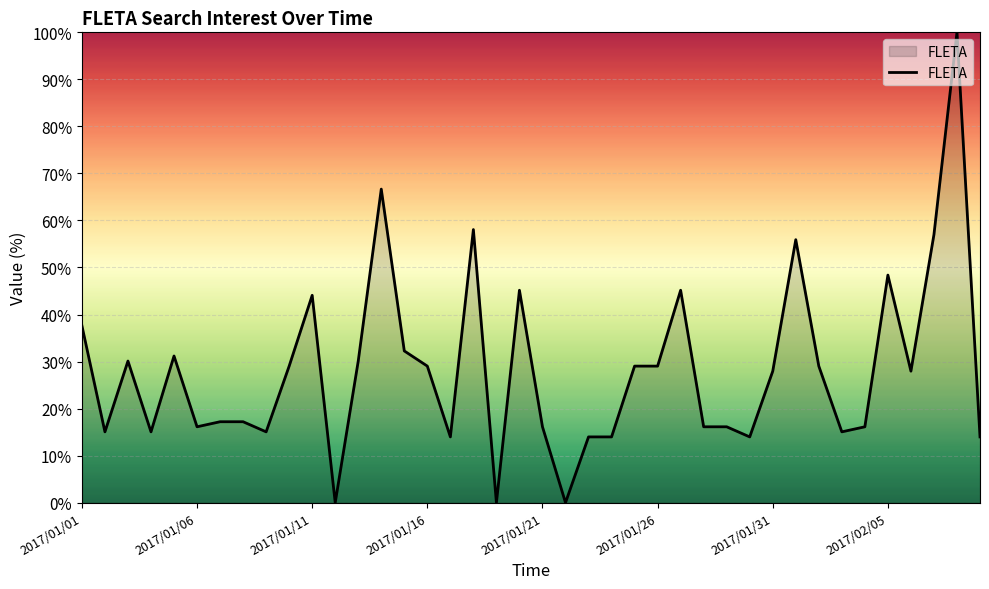

What is the greatest value displayed?

100.0